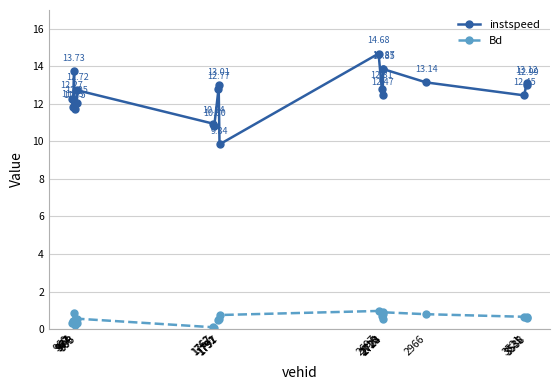

In Bd, how many points are lower than both neighbors (excluding endpoints)?

4